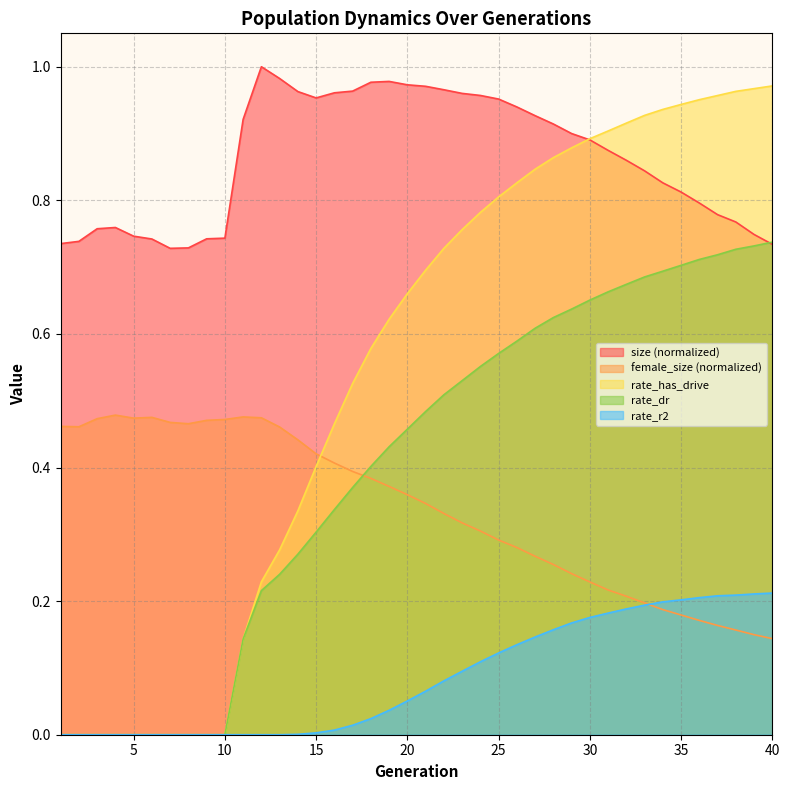

What is the difference between the highest and lowest values at 23?

0.9